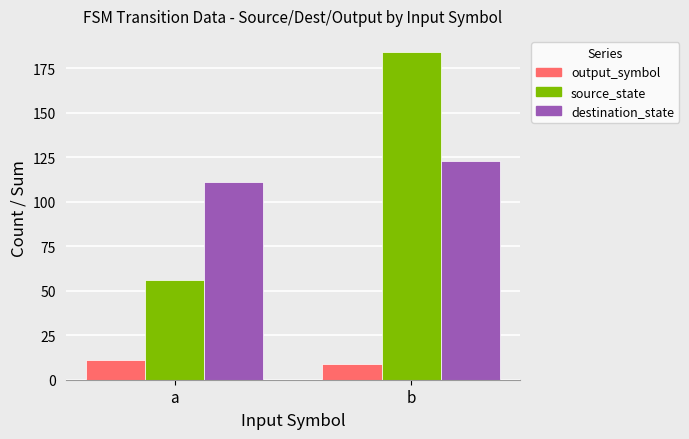

Rank the series at b from lowest to highest value.

output_symbol, destination_state, source_state